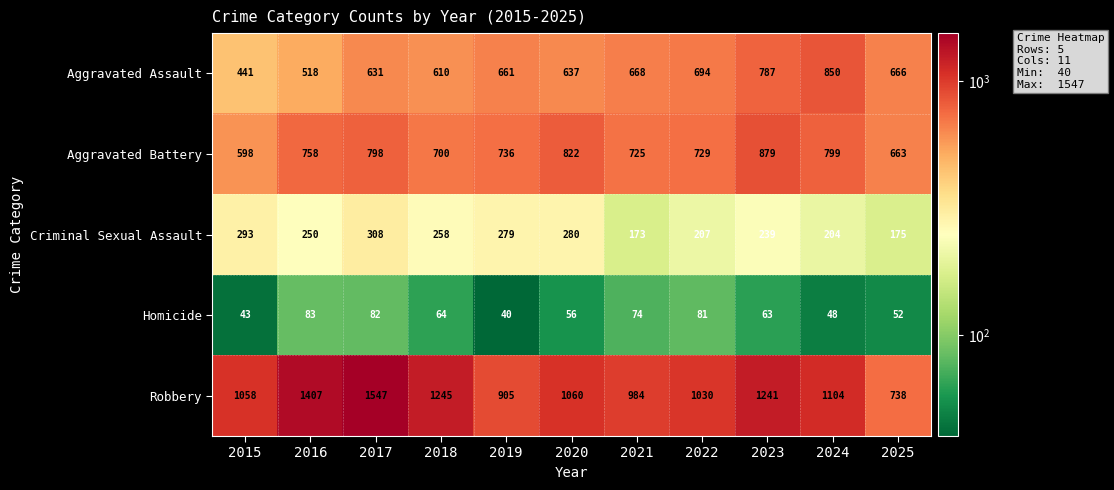

At how many categories does at least one series exceed 1210?

4